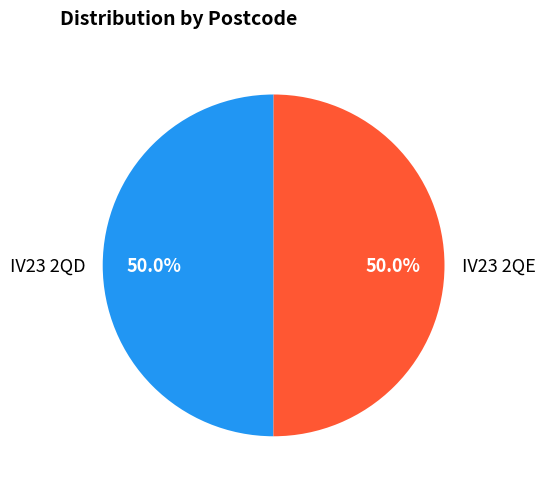

Count the number of slices in the pie.

2